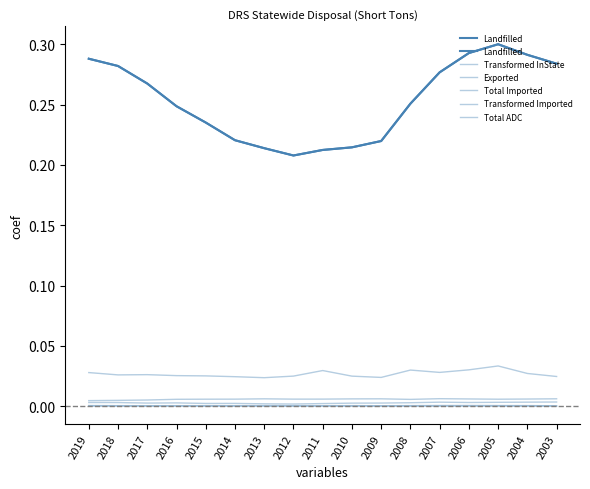

What is the greatest value displayed?

0.3